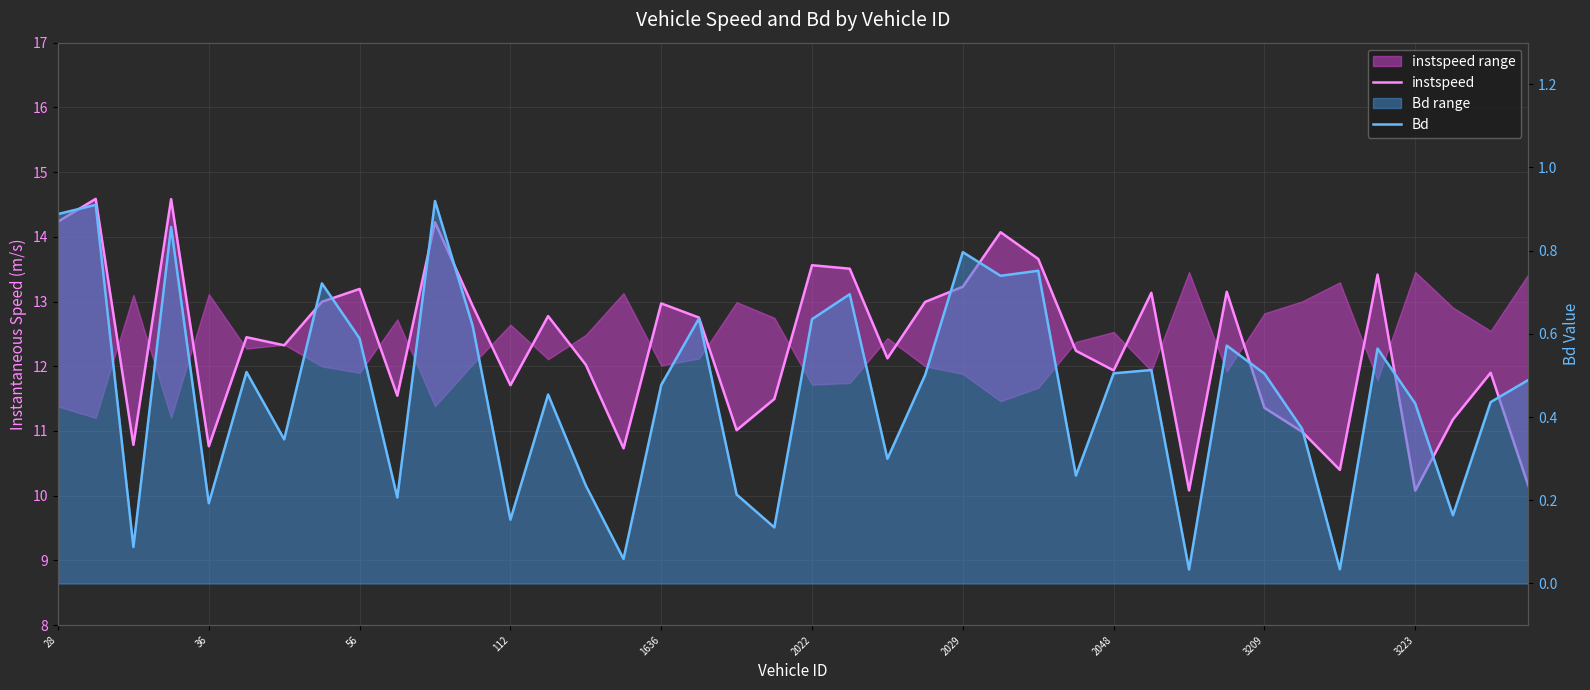

What is the approximate value of instspeed at 30?

10.1